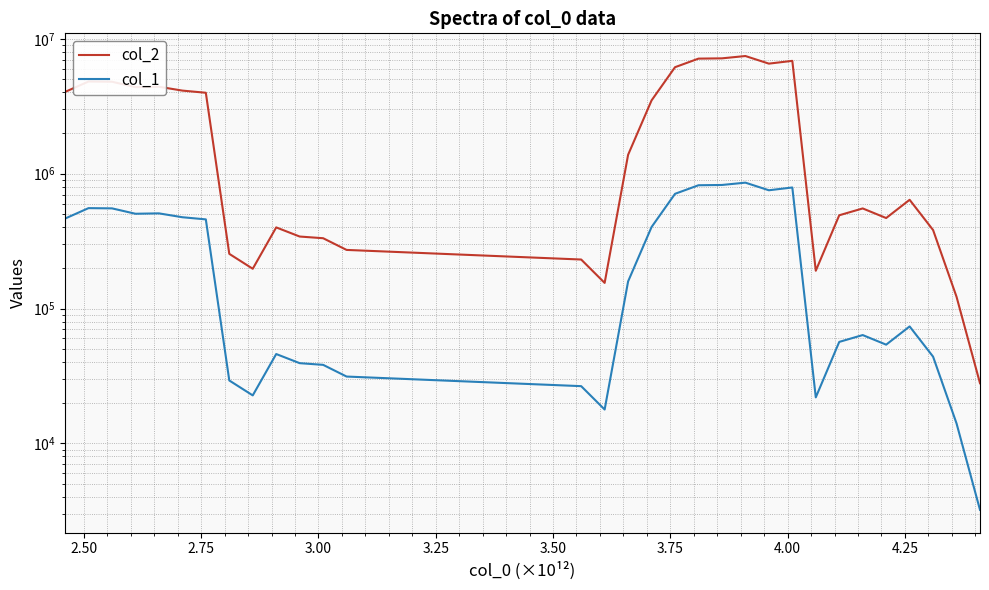

True or false: col_2 and col_1 cross at least once.

False